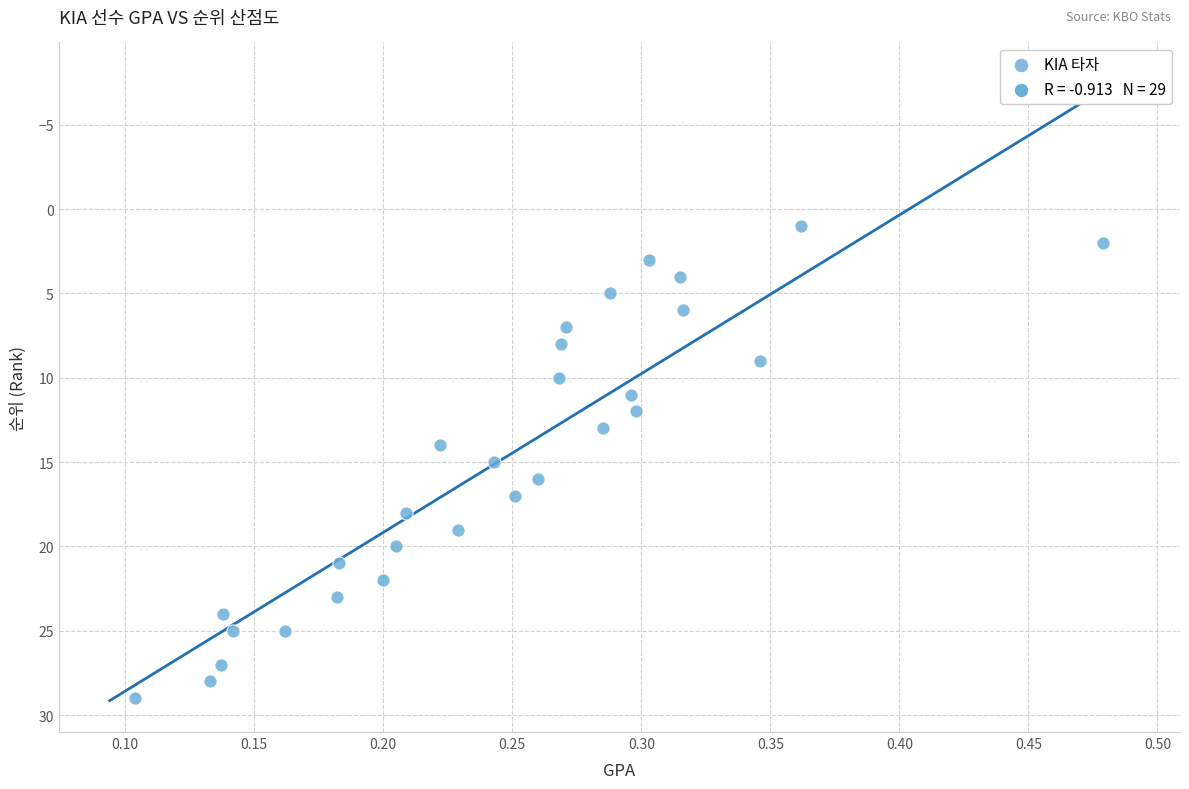

What is the range of Y values (max minus min)?

28